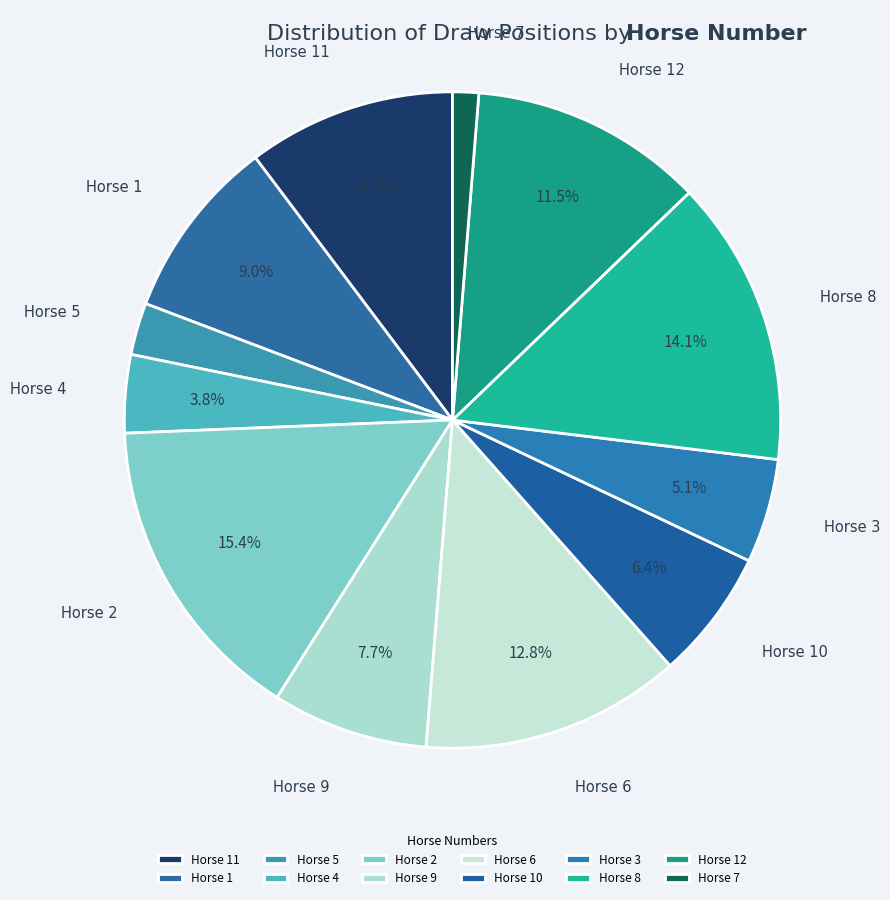

What is the smallest slice in the pie chart?

Horse 7